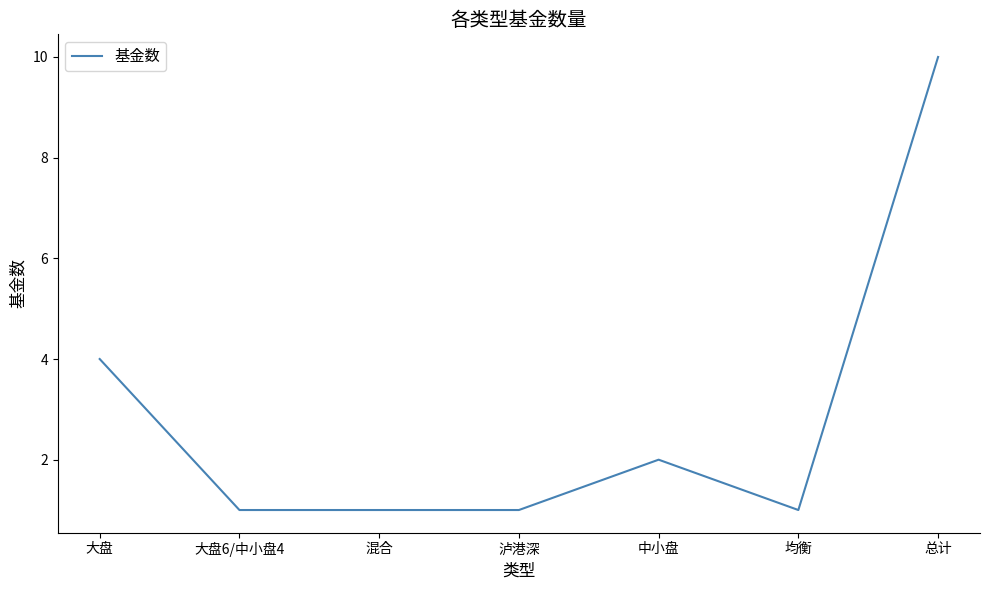

What is the smallest value displayed?

1